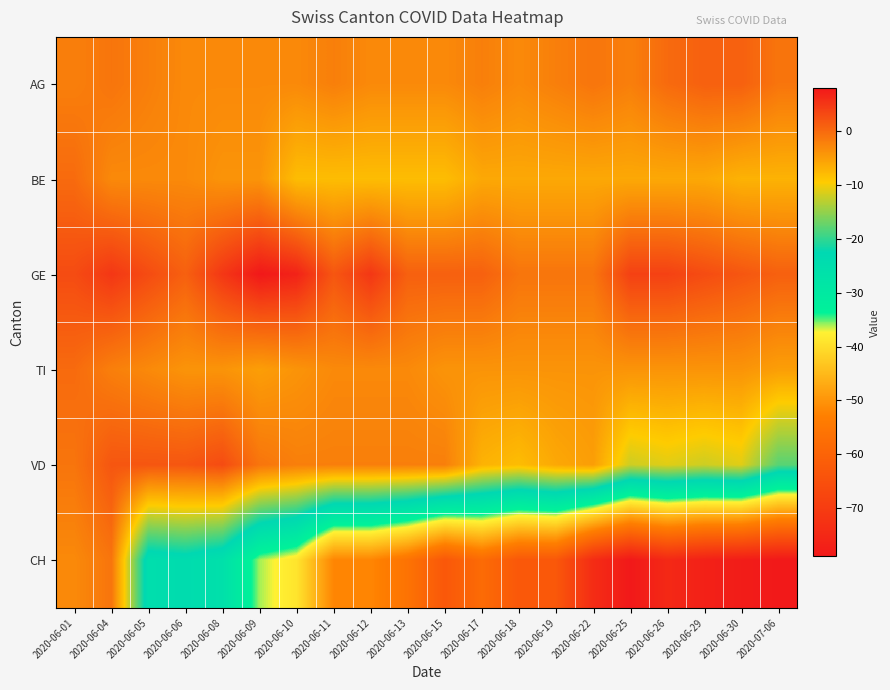

Reading left to right, transcribe all the data shown in this chart.

AG: 2020-06-01=-2	2020-06-04=-1	2020-06-05=-2	2020-06-06=-3	2020-06-08=-3	2020-06-09=-3	2020-06-10=-3	2020-06-11=-2	2020-06-12=-3	2020-06-13=-3	2020-06-15=-3	2020-06-17=-2	2020-06-18=-3	2020-06-19=-2	2020-06-22=-1	2020-06-25=-2	2020-06-26=0	2020-06-29=1	2020-06-30=1	2020-07-06=-1
BE: 2020-06-01=0	2020-06-04=-3	2020-06-05=-3	2020-06-06=-3	2020-06-08=-4	2020-06-09=-4	2020-06-10=-8	2020-06-11=-8	2020-06-12=-8	2020-06-13=-8	2020-06-15=-8	2020-06-17=-6	2020-06-18=-6	2020-06-19=-6	2020-06-22=-6	2020-06-25=-6	2020-06-26=-6	2020-06-29=-6	2020-06-30=-7	2020-07-06=-7
GE: 2020-06-01=3	2020-06-04=5	2020-06-05=3	2020-06-06=1	2020-06-08=5	2020-06-09=8	2020-06-10=7	2020-06-11=2	2020-06-12=5	2020-06-13=1	2020-06-15=1	2020-06-17=1	2020-06-18=-1	2020-06-19=-1	2020-06-22=-1	2020-06-25=4	2020-06-26=4	2020-06-29=3	2020-06-30=2	2020-07-06=1
TI: 2020-06-01=0	2020-06-04=-2	2020-06-05=-3	2020-06-06=-4	2020-06-08=-4	2020-06-09=-5	2020-06-10=-4	2020-06-11=-3	2020-06-12=-3	2020-06-13=-3	2020-06-15=-4	2020-06-17=-4	2020-06-18=-4	2020-06-19=-4	2020-06-22=-4	2020-06-25=-4	2020-06-26=-4	2020-06-29=-4	2020-06-30=-4	2020-07-06=-5
VD: 2020-06-01=-1	2020-06-04=2	2020-06-05=2	2020-06-06=2	2020-06-08=3	2020-06-09=-1	2020-06-10=-2	2020-06-11=-2	2020-06-12=-2	2020-06-13=-2	2020-06-15=-2	2020-06-17=-7	2020-06-18=-8	2020-06-19=-6	2020-06-22=-5	2020-06-25=-12	2020-06-26=-11	2020-06-29=-12	2020-06-30=-11	2020-07-06=-18
CH: 2020-06-01=-3	2020-06-04=-1	2020-06-05=-25	2020-06-06=-24	2020-06-08=-26	2020-06-09=-36	2020-06-10=-39	2020-06-11=-52	2020-06-12=-52	2020-06-13=-56	2020-06-15=-63	2020-06-17=-58	2020-06-18=-63	2020-06-19=-63	2020-06-22=-74	2020-06-25=-79	2020-06-26=-75	2020-06-29=-77	2020-06-30=-78	2020-07-06=-79